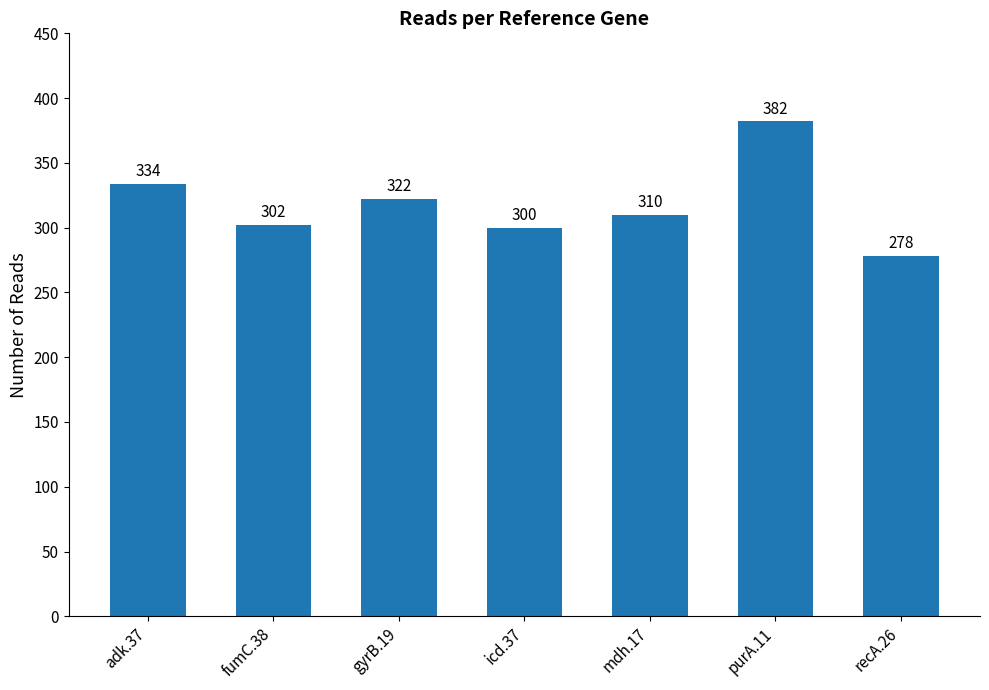

What position from the left is purA.11?

6